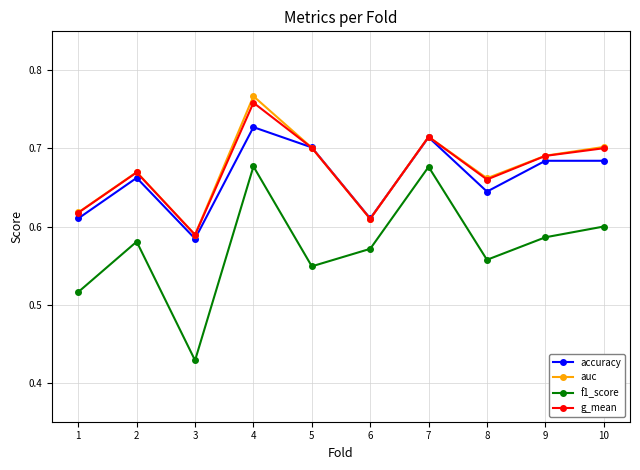

Which series has the largest range (max minus min)?

f1_score